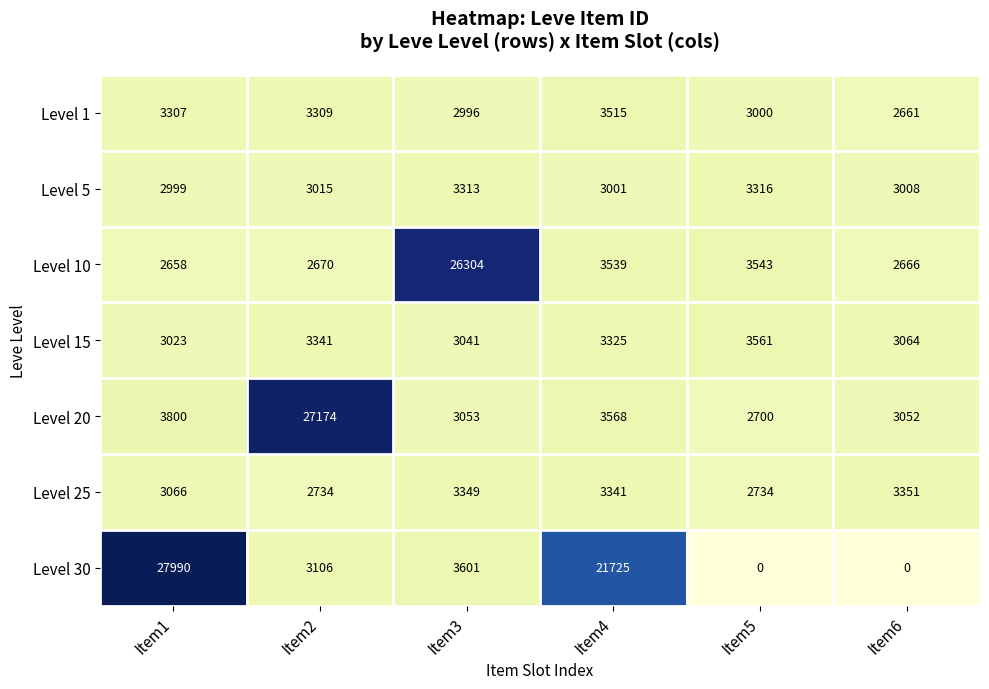

The Level 30 series shows -13461 at Item6. True or false?

False